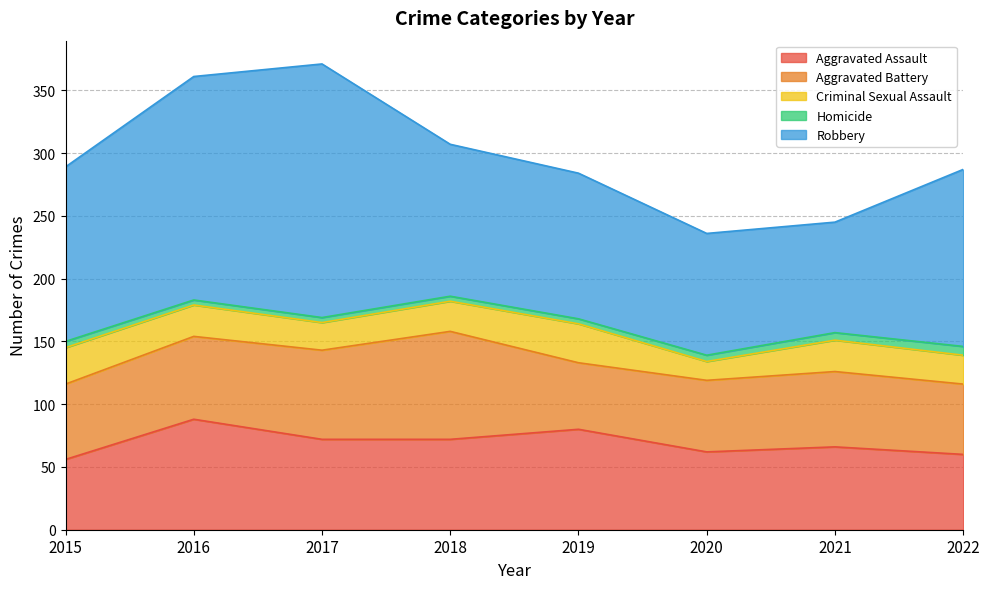

Count the number of data series in this chart.

5